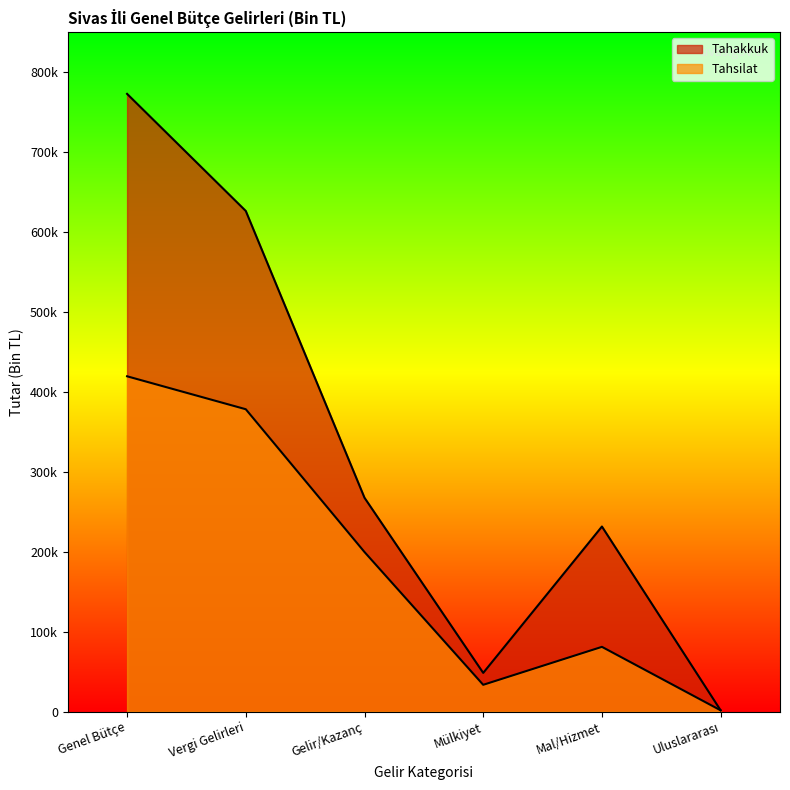

The Tahsilat series shows 266014 at Genel Bütçe. True or false?

False